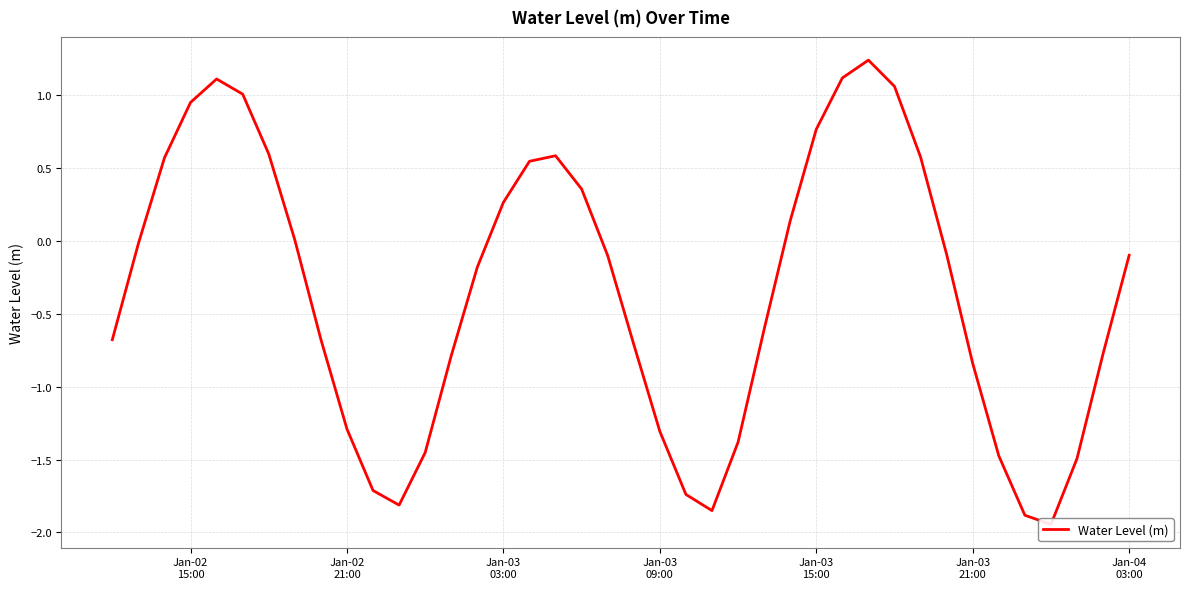

Is it true that the value at 31 is 0.3?

False